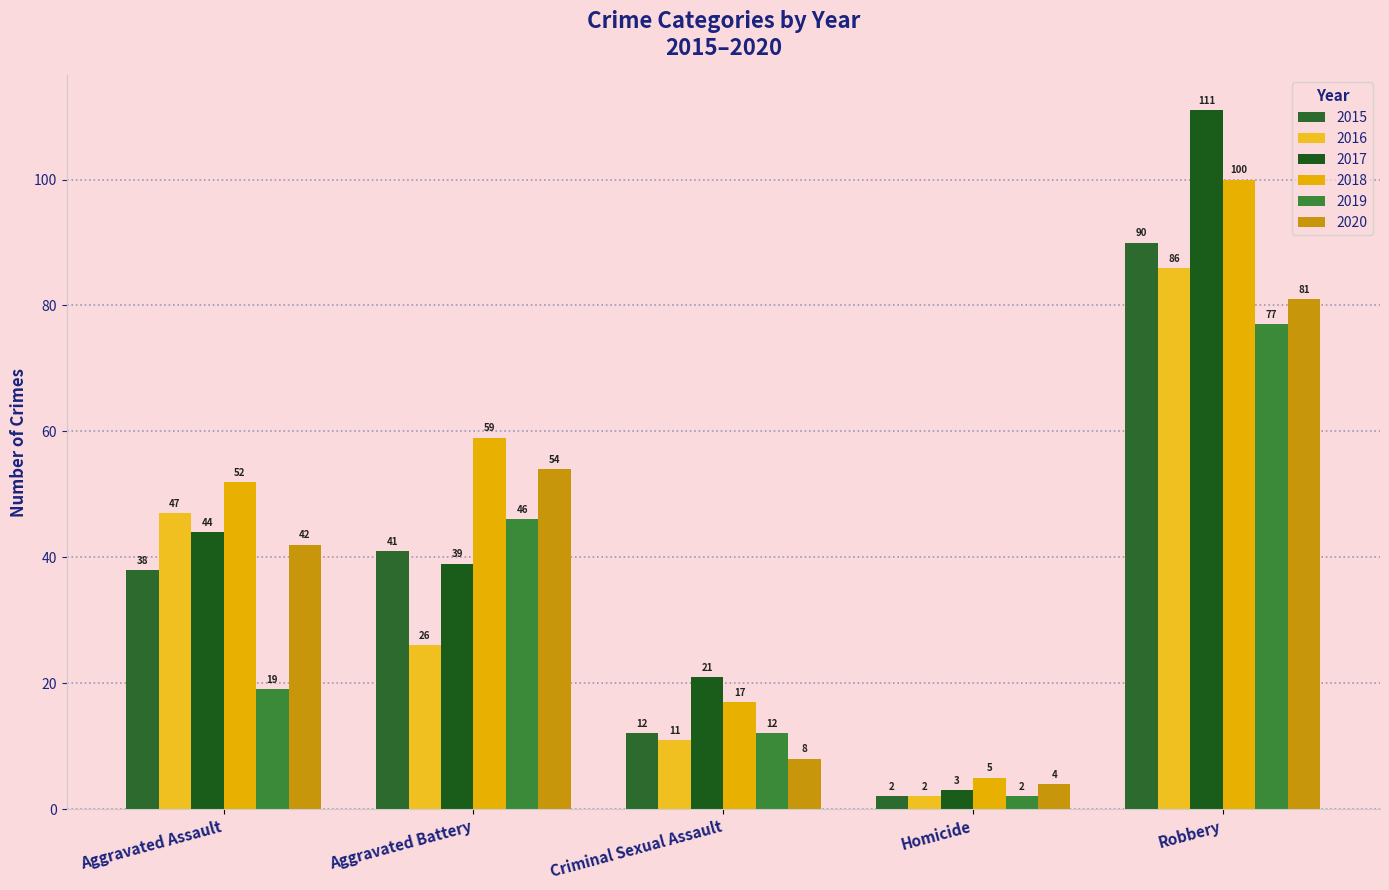

The 2015 series shows 1 at Homicide. True or false?

False